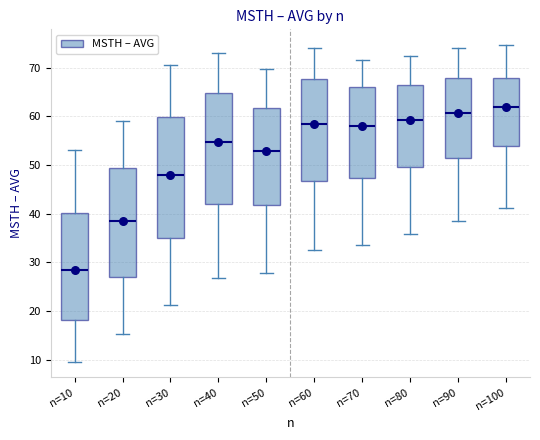

Reading left to right, read every box against the y-axis: the position of its median line, the range the box covers, and the ends of its whiskers. The values are not printed on the chart, so give them approximately, as read against the axis.

n=10: median 28, box 18 to 40, whiskers 10 to 53
n=20: median 38, box 27 to 49, whiskers 15 to 59
n=30: median 48, box 35 to 60, whiskers 21 to 71
n=40: median 55, box 42 to 65, whiskers 27 to 73
n=50: median 53, box 42 to 62, whiskers 28 to 70
n=60: median 58, box 47 to 68, whiskers 33 to 74
n=70: median 58, box 47 to 66, whiskers 33 to 72
n=80: median 59, box 49 to 66, whiskers 36 to 72
n=90: median 61, box 51 to 68, whiskers 39 to 74
n=100: median 62, box 54 to 68, whiskers 41 to 75